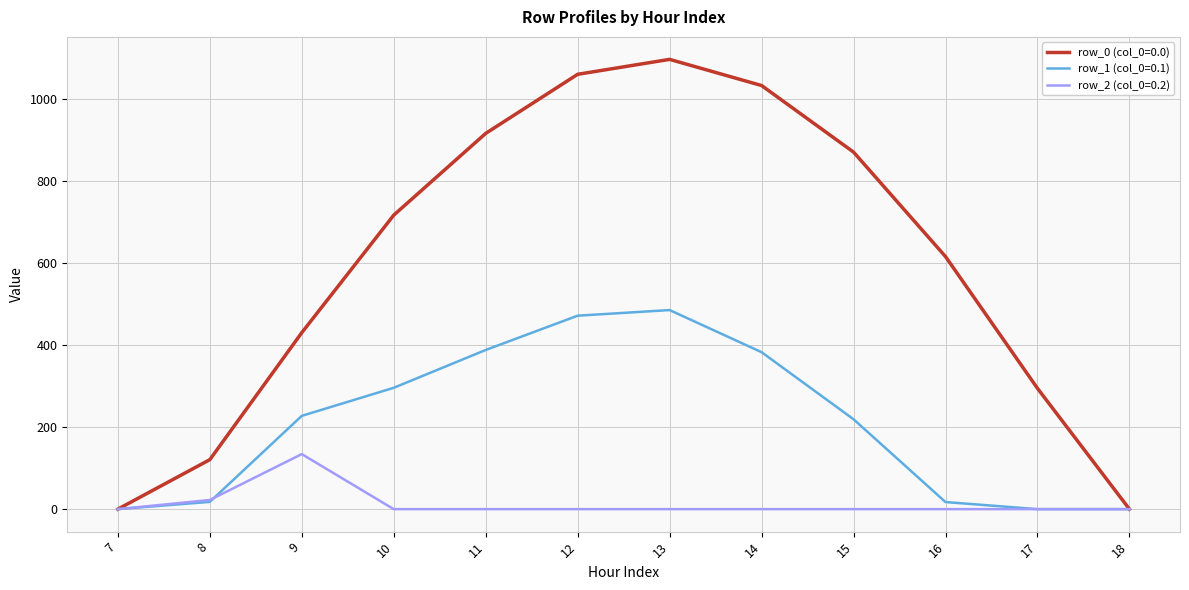

Rank the series by their average value, from lowest to highest.

row_2 (col_0=0.2), row_1 (col_0=0.1), row_0 (col_0=0.0)